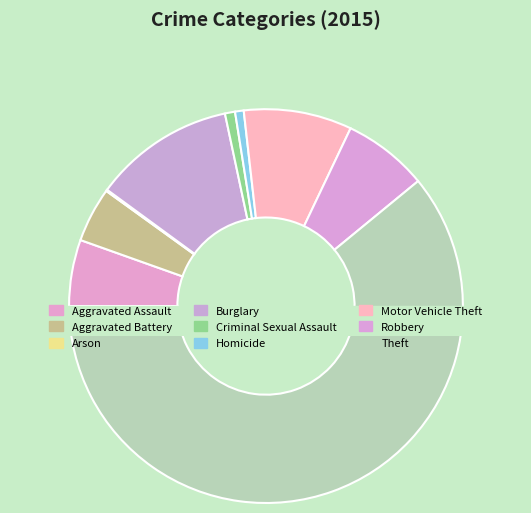

Is the sum of Aggravated Battery and Homicide greater than half?

No